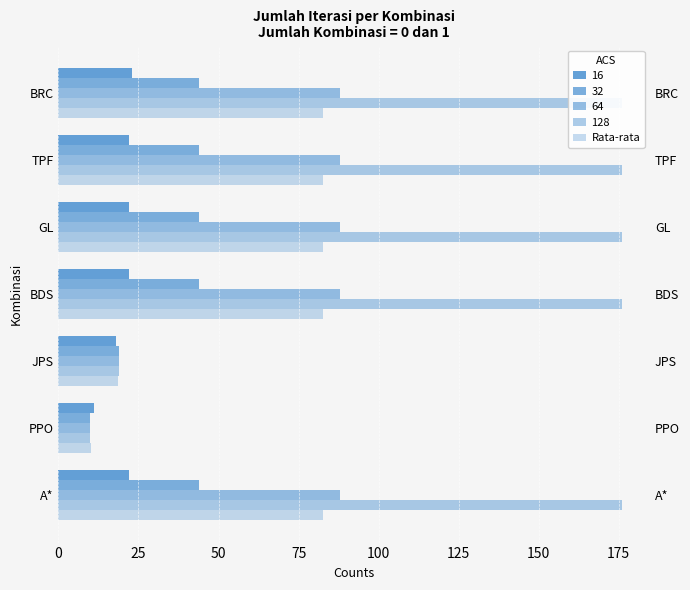

What is the change in value from A* to JPS?

-63.8